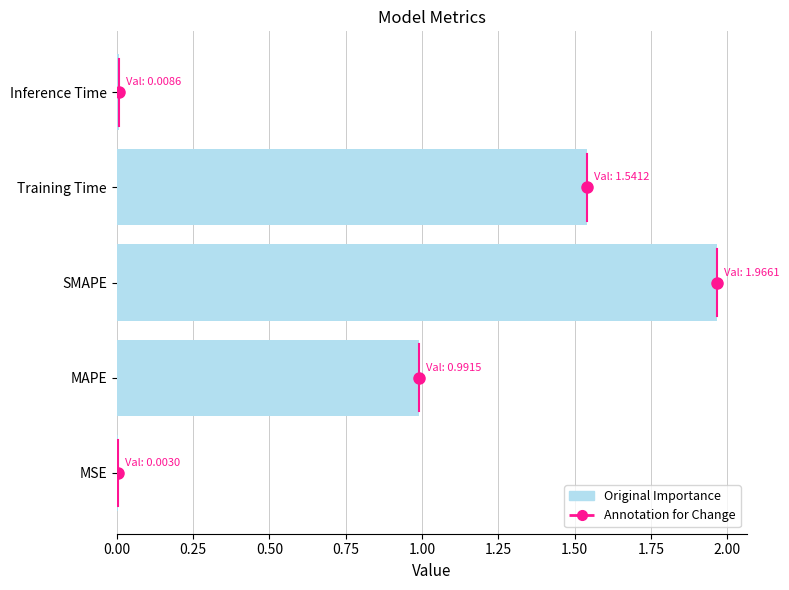

At which category does the chart reach its peak across all series?

SMAPE